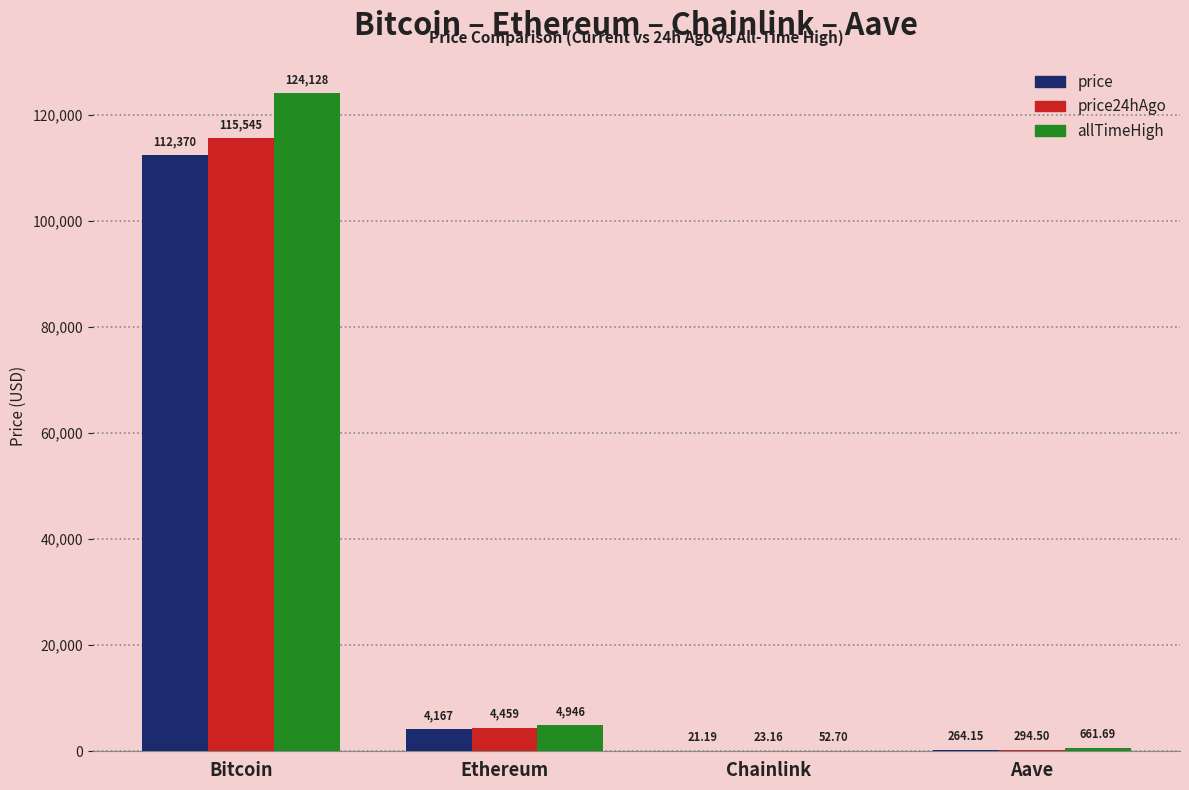

At which category is the sum across all series the highest?

Bitcoin